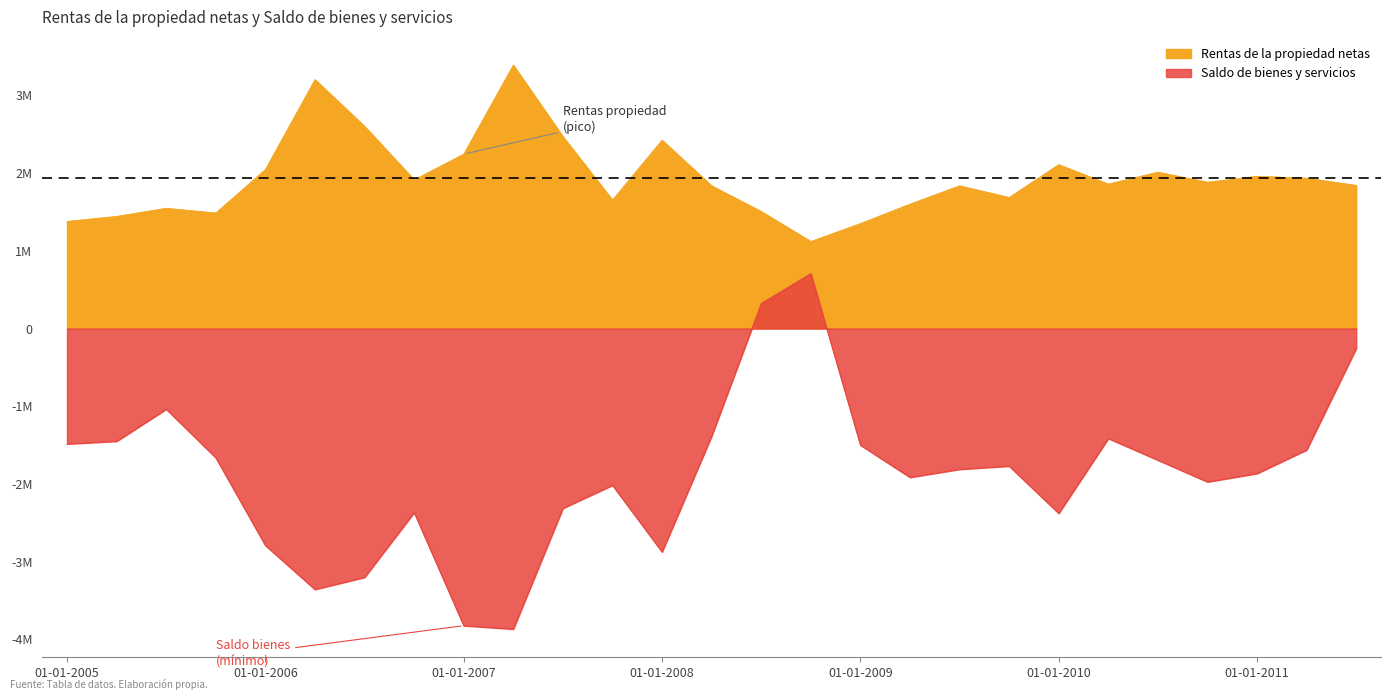

What is the sum of the Rentas de la propiedad netas values at 01-01-2008 and 01-04-2010?

4282684